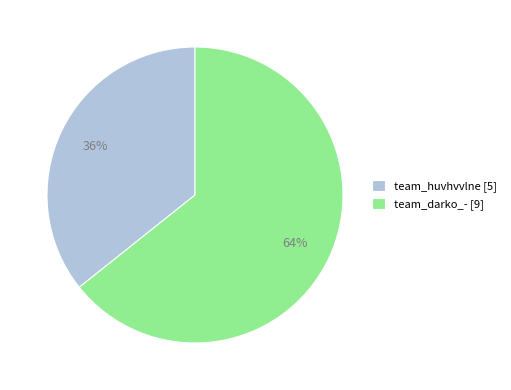

Which category accounts for the majority?

team_darko_-